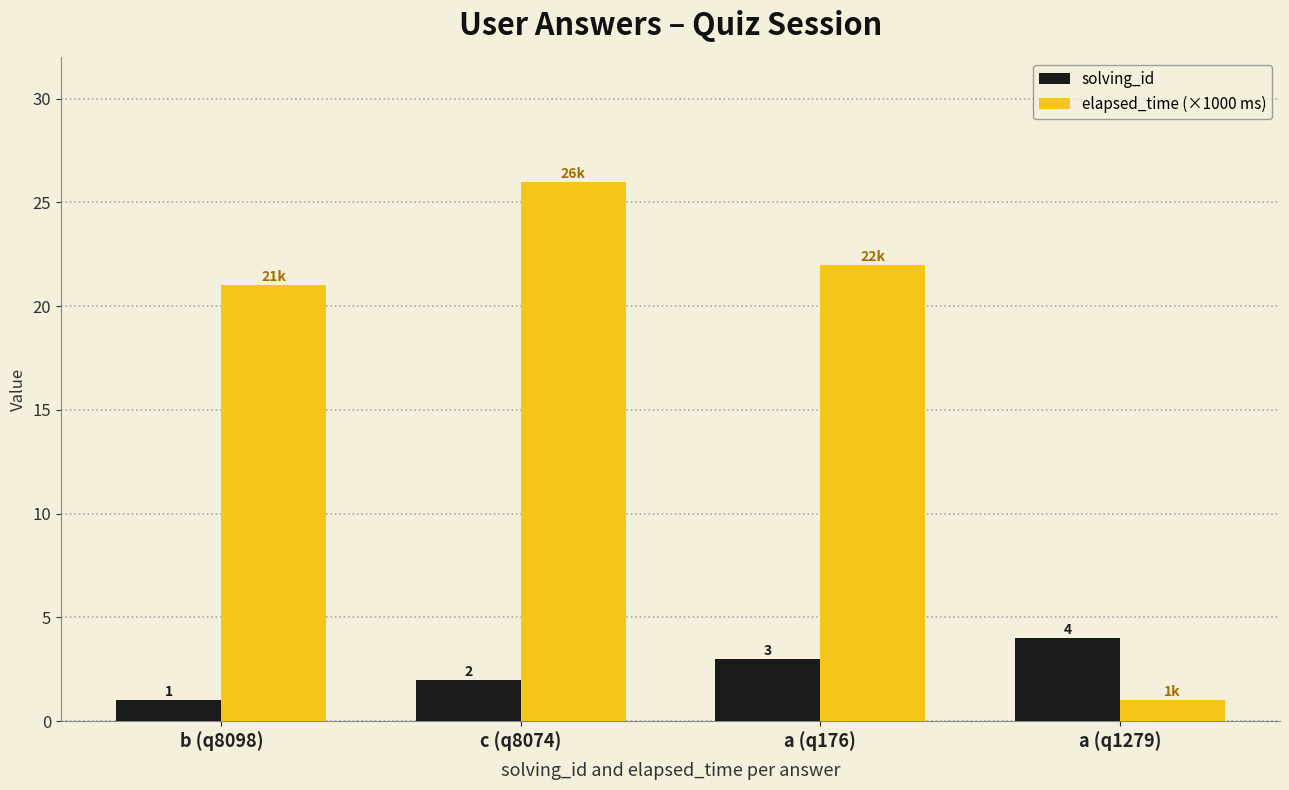

What is the sum of all solving_id values?

10